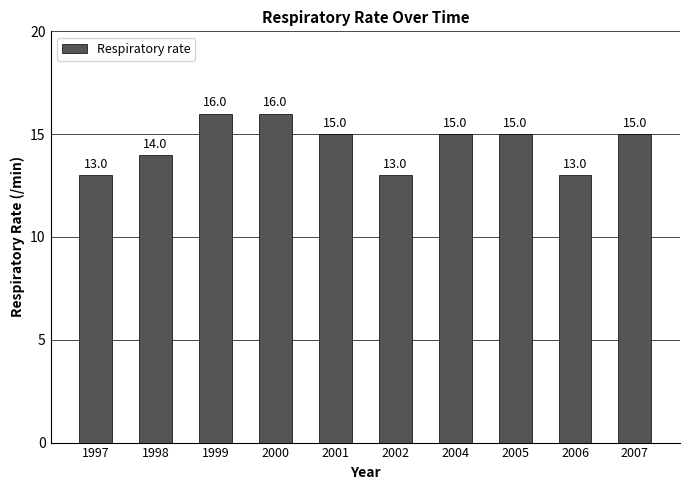

What is the value of the 4th bar from the left?

16